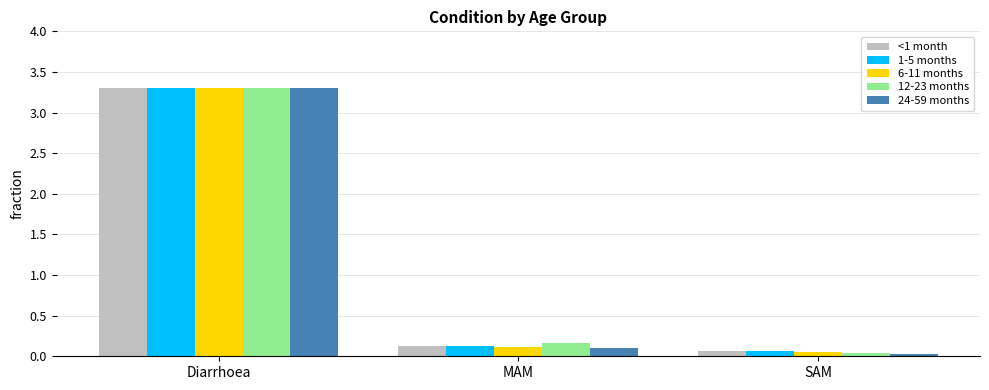

What is the difference between the maximum and second lowest values in the <1 month series?

3.2